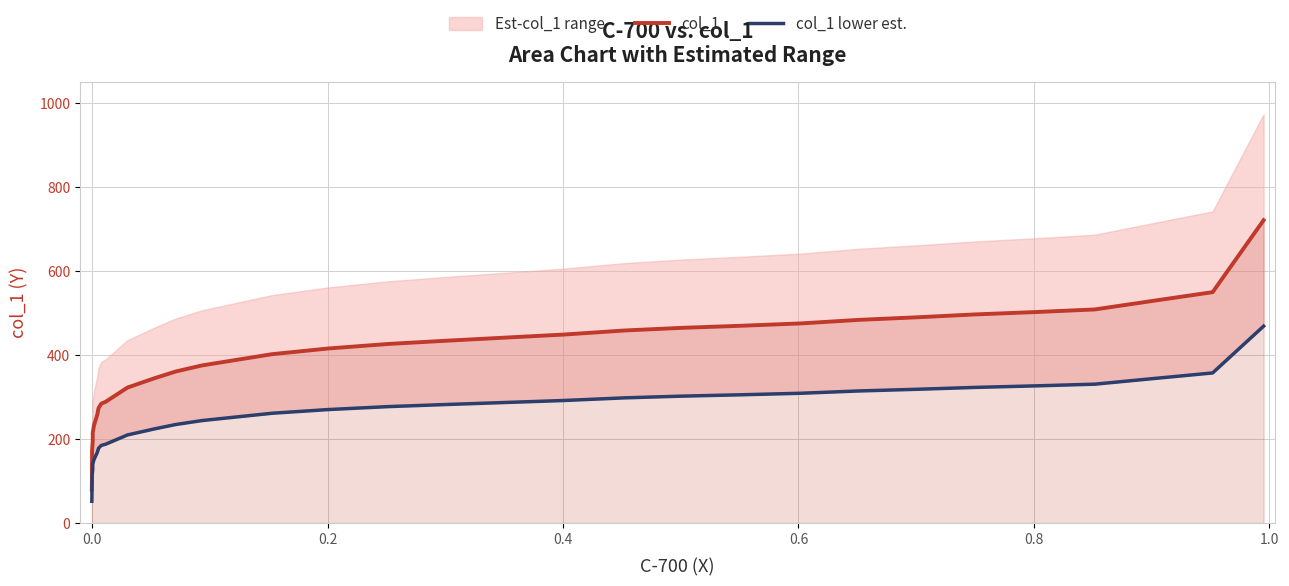

Is the value of col_1 at 13 greater than the value of col_1 lower est. at 24?

Yes